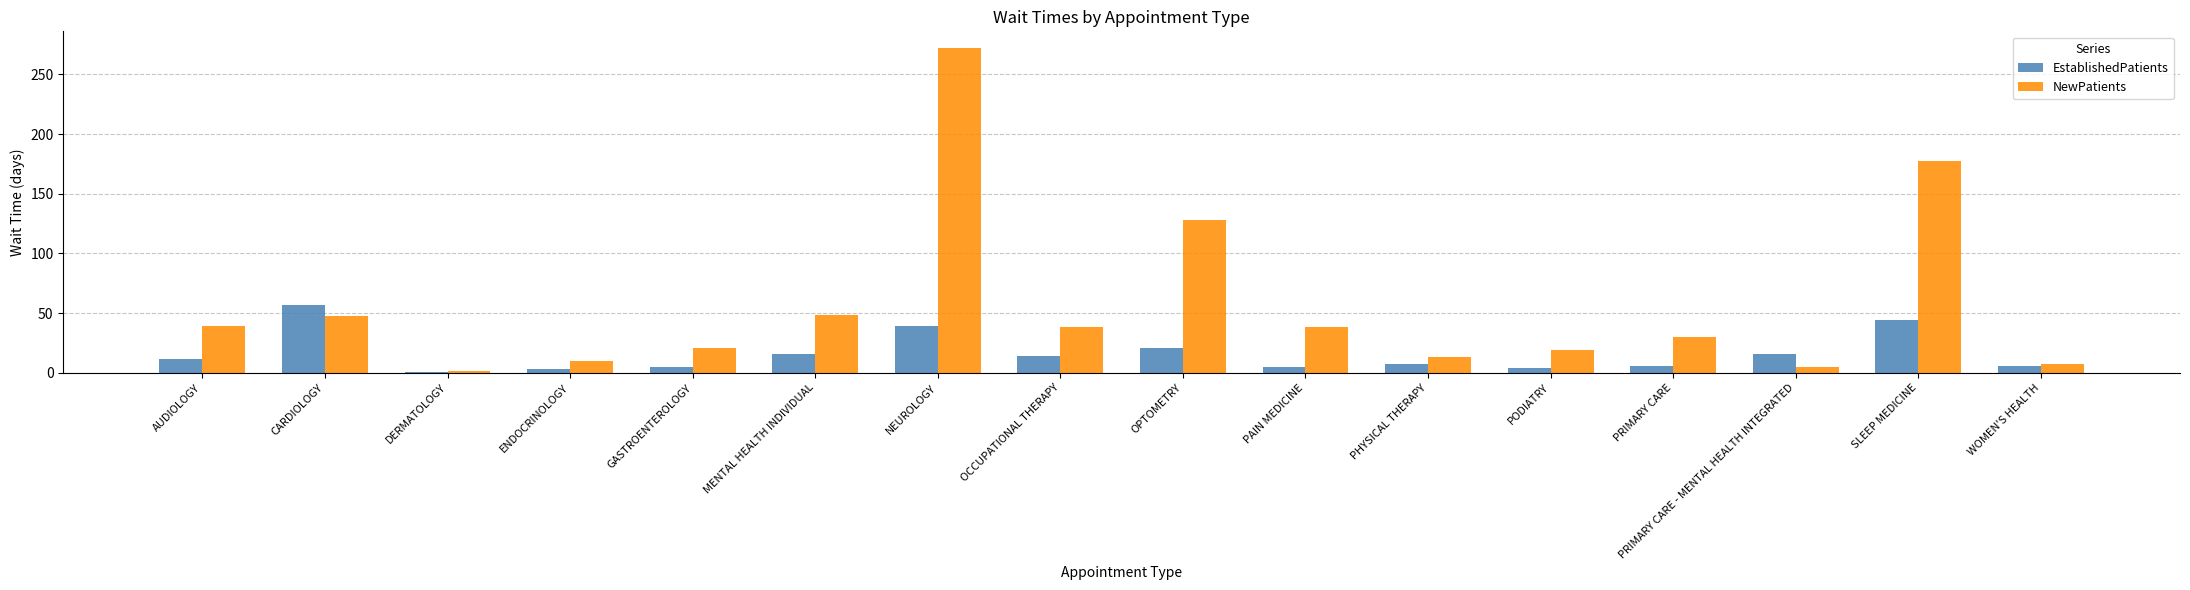

What is the total value across all series at DERMATOLOGY?

2.2